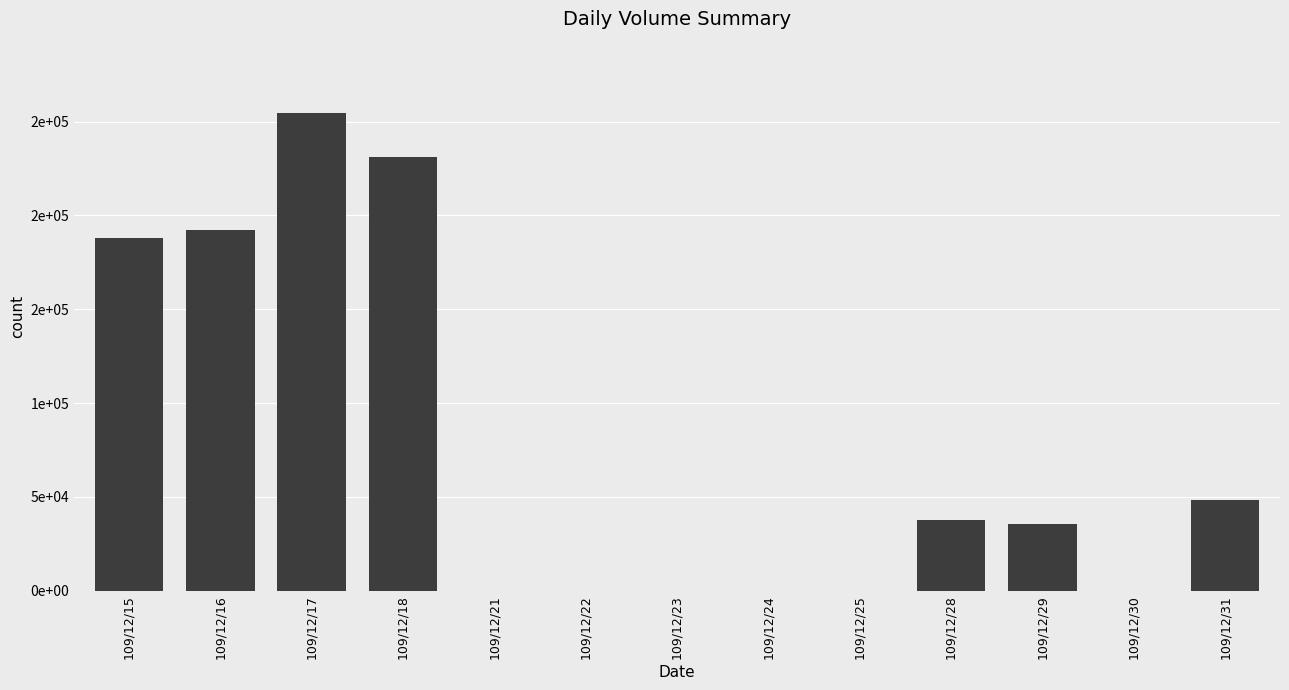

True or false: the data shows 61427 at 109/12/28.

False